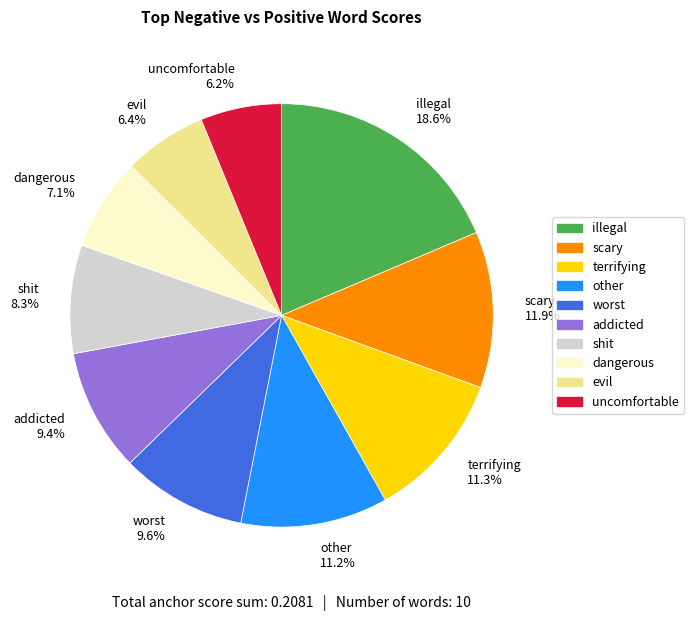

Between worst 9.6% and scary 11.9%, which is larger?

scary 11.9%